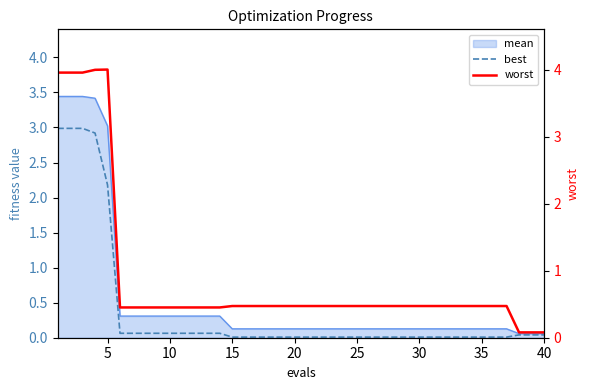

True or false: worst has more than 2 interior local peaks.

False